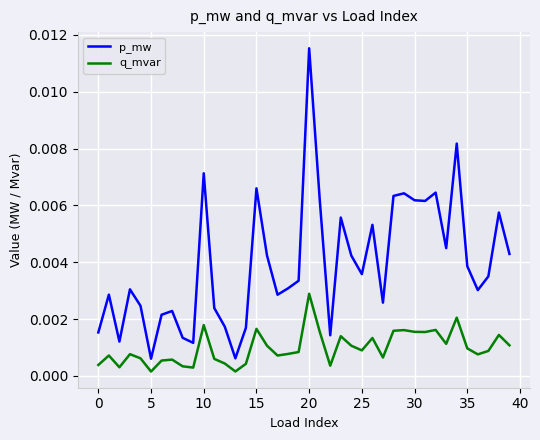

True or false: p_mw and q_mvar intersect in this chart.

False